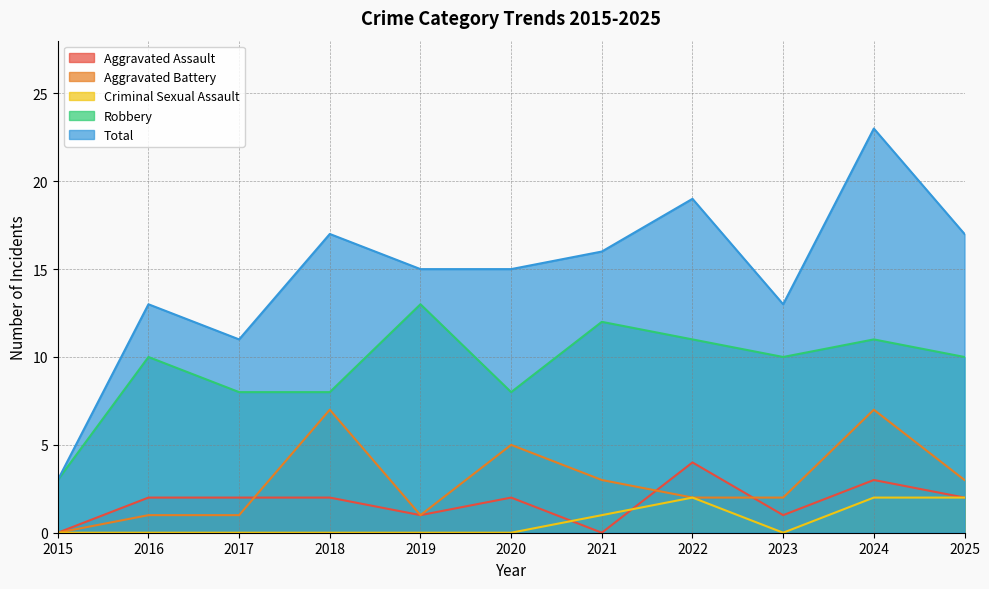

What is the total value across all series at 2016?

26